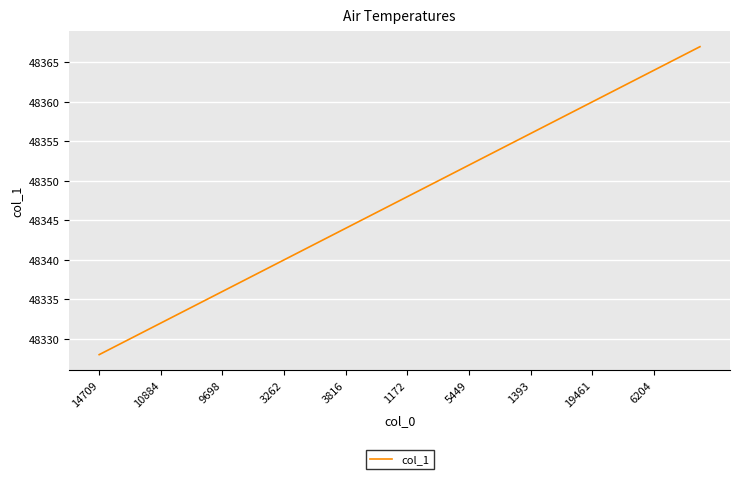

What is the smallest value displayed?

48328